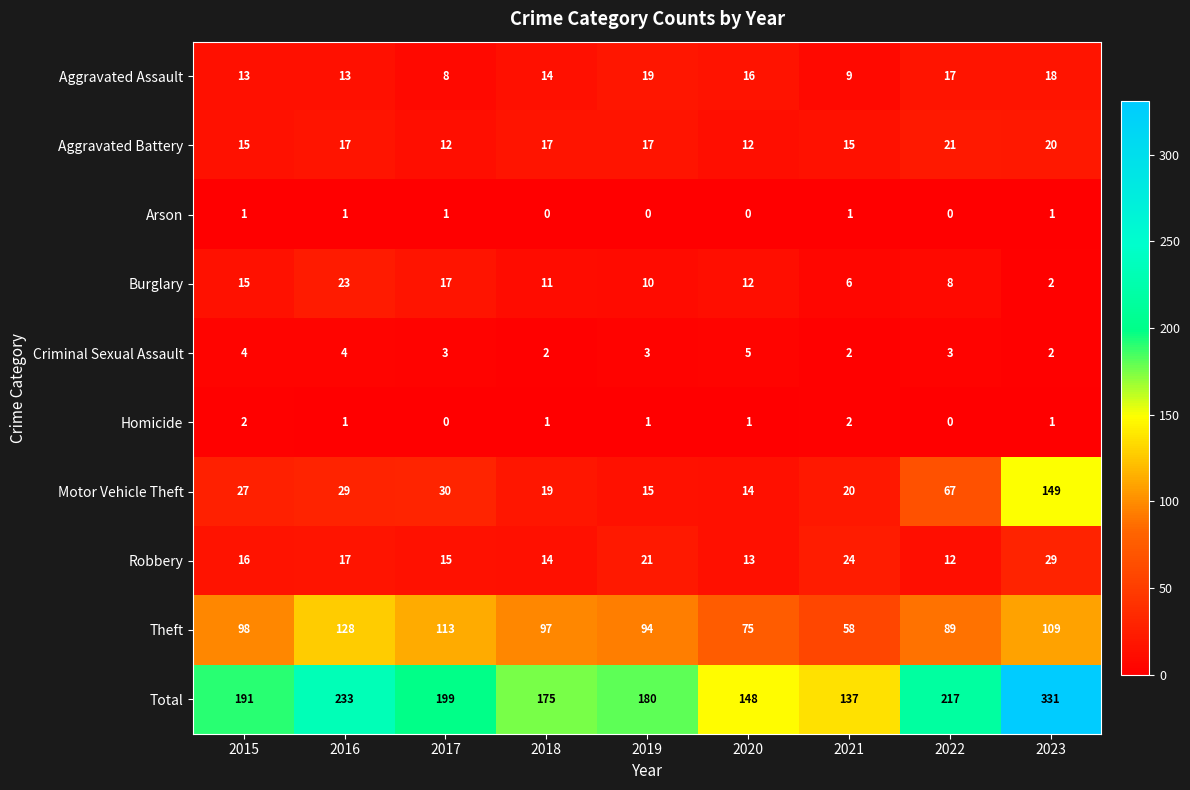

Where does the Burglary series first go above 11?

2015